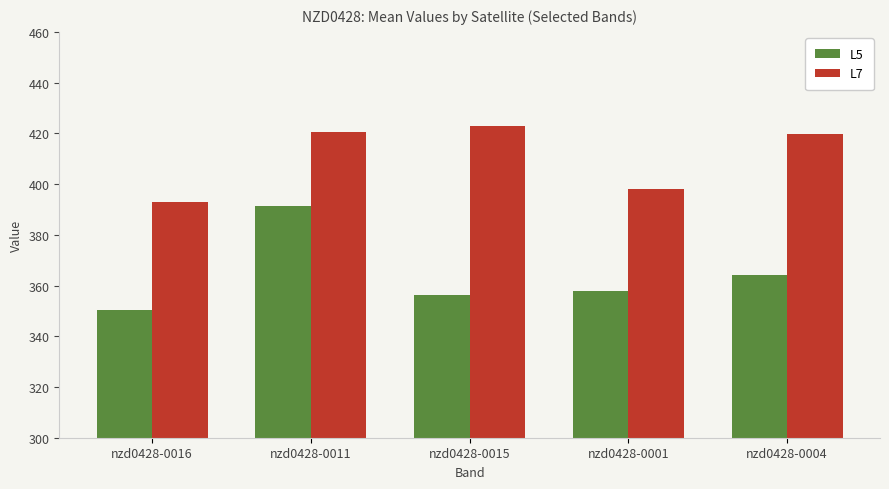

What is the label of the 4th bar from the left?

nzd0428-0001